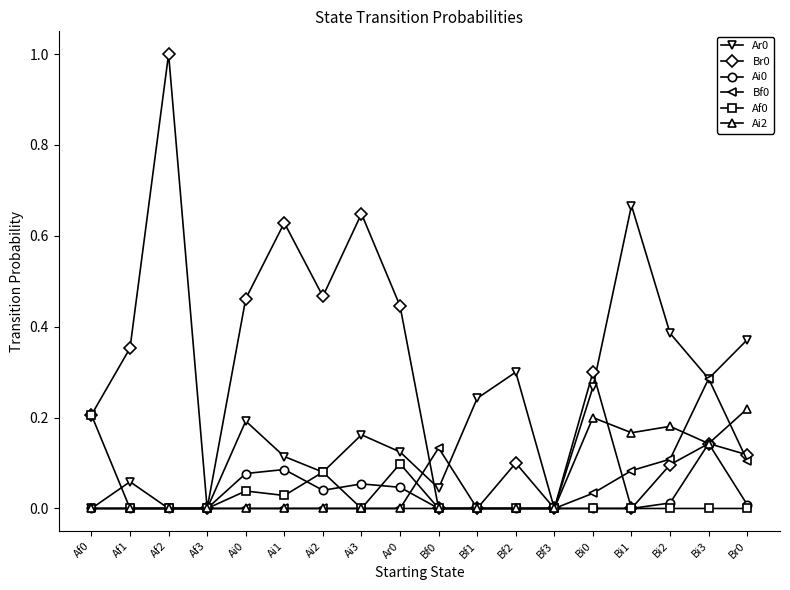

What is the label of the 3rd point from the left?

Af2